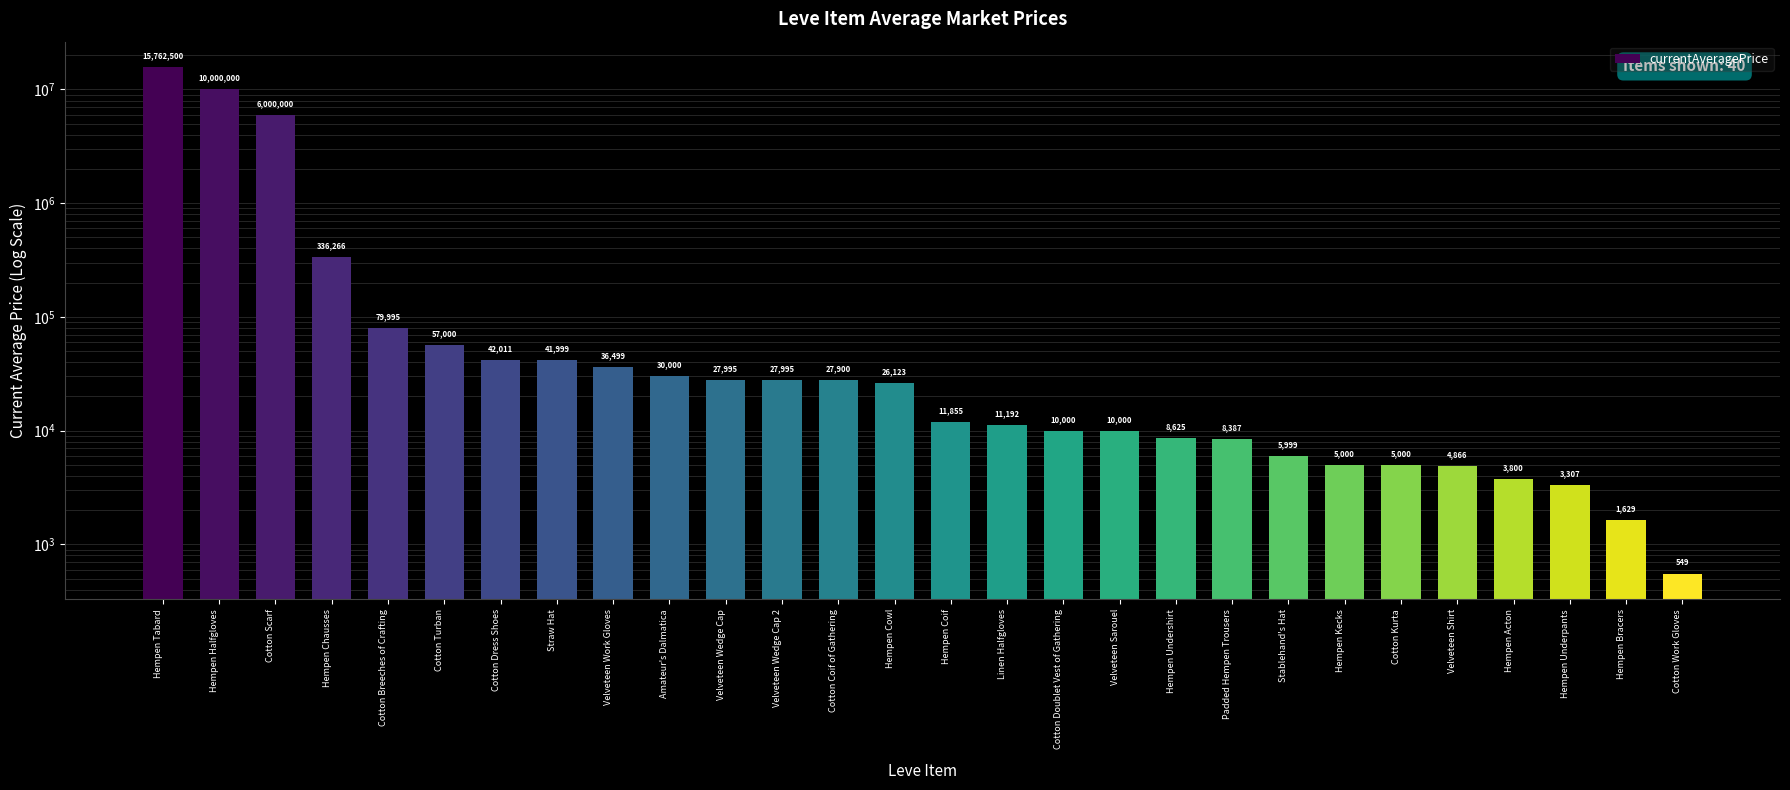

List the labels in order of value, smallest first.

Cotton Work Gloves, Hempen Bracers, Hempen Underpants, Hempen Acton, Velveteen Shirt, Hempen Kecks, Cotton Kurta, Stablehand's Hat, Padded Hempen Trousers, Hempen Undershirt, Cotton Doublet Vest of Gathering, Velveteen Sarouel, Linen Halfgloves, Hempen Coif, Hempen Cowl, Cotton Coif of Gathering, Velveteen Wedge Cap, Velveteen Wedge Cap 2, Amateur's Dalmatica, Velveteen Work Gloves, Straw Hat, Cotton Dress Shoes, Cotton Turban, Cotton Breeches of Crafting, Hempen Chausses, Cotton Scarf, Hempen Halfgloves, Hempen Tabard